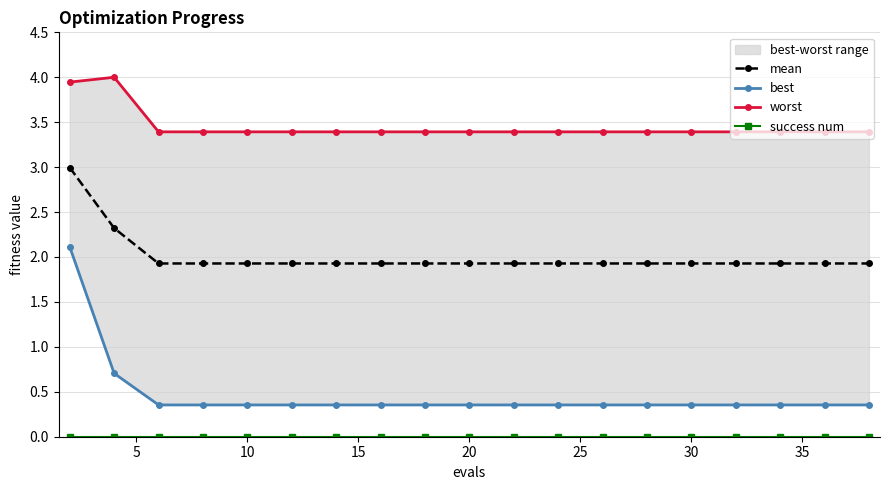

True or false: mean and success num cross at least once.

False